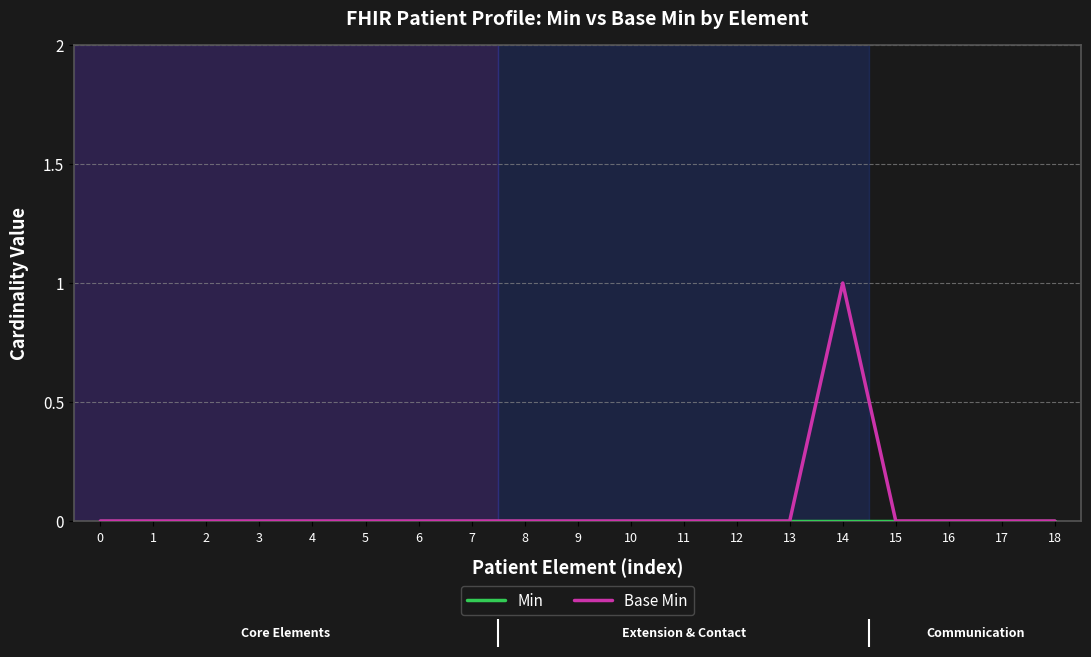

Which label corresponds to the largest value in the chart?

14